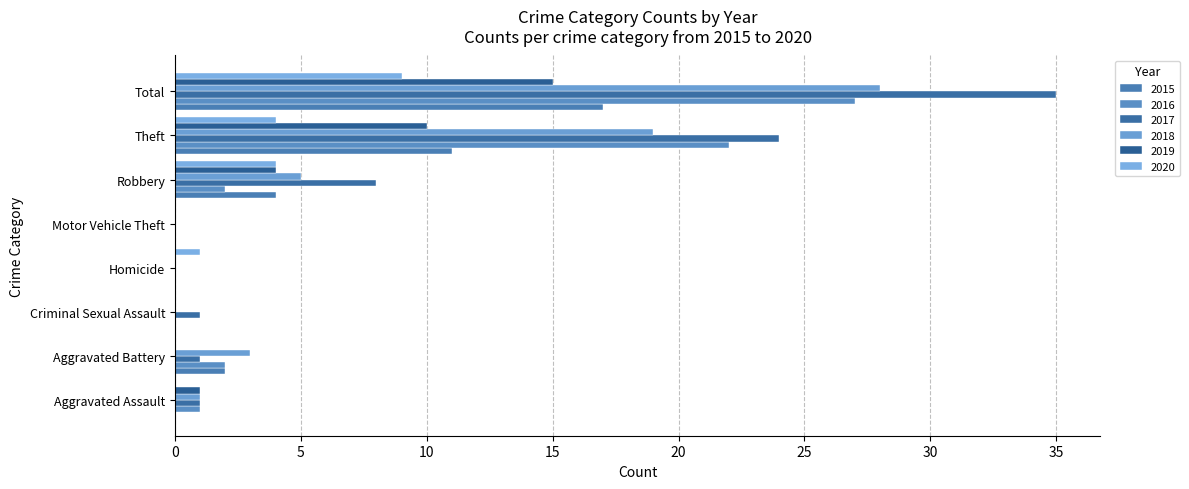

Which category has the highest value in the 2017 series?

Total